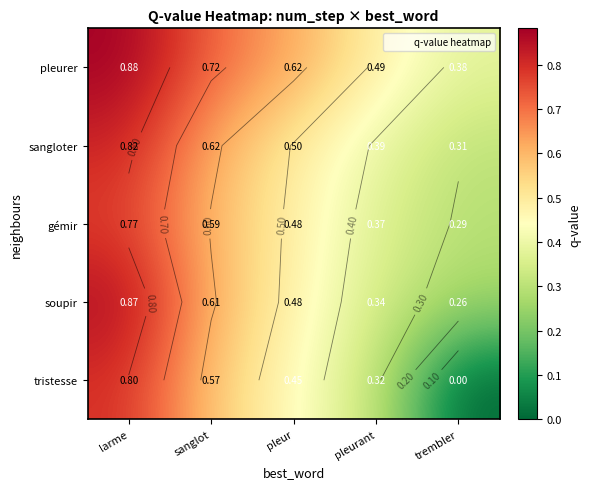

At which label is gémir closest to 0?

trembler